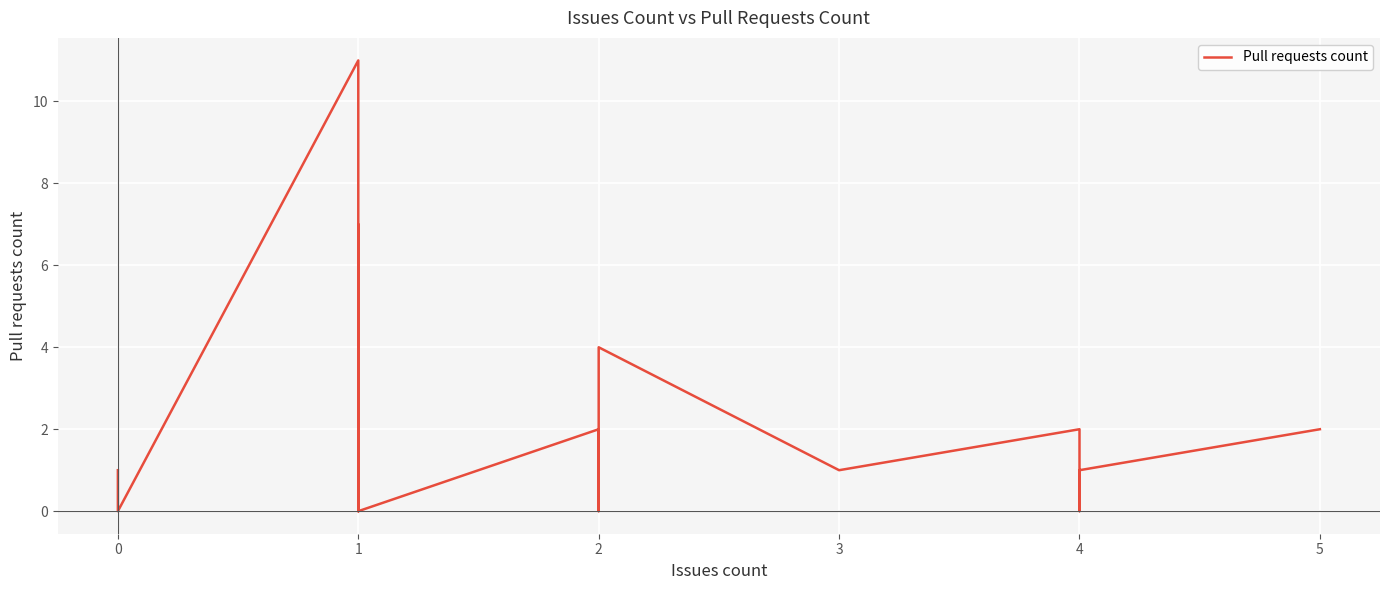

What is the sum of all values?

36